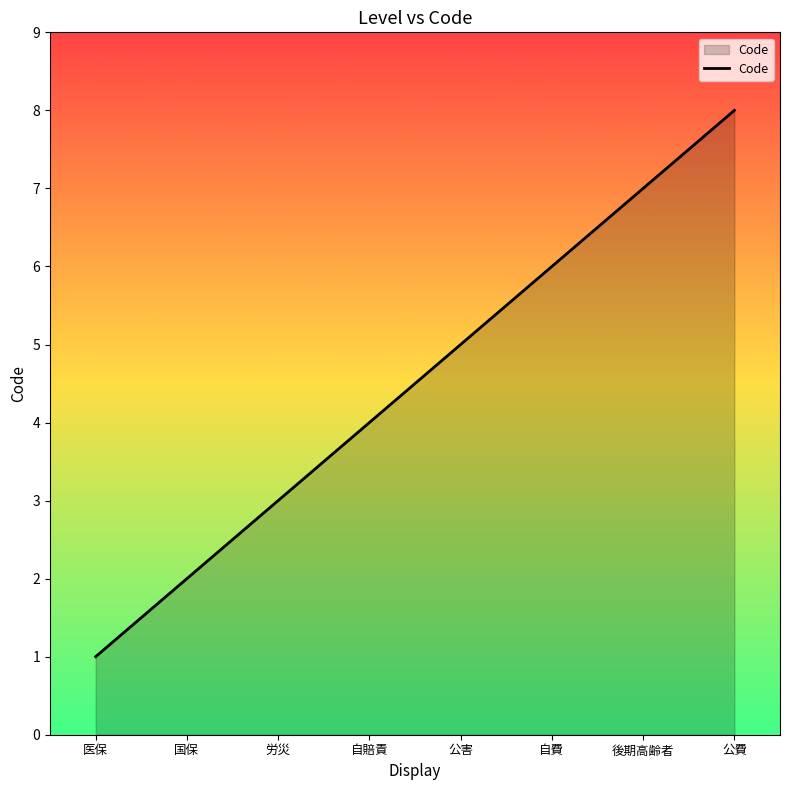

Which has a higher value, 自費 or 医保?

自費